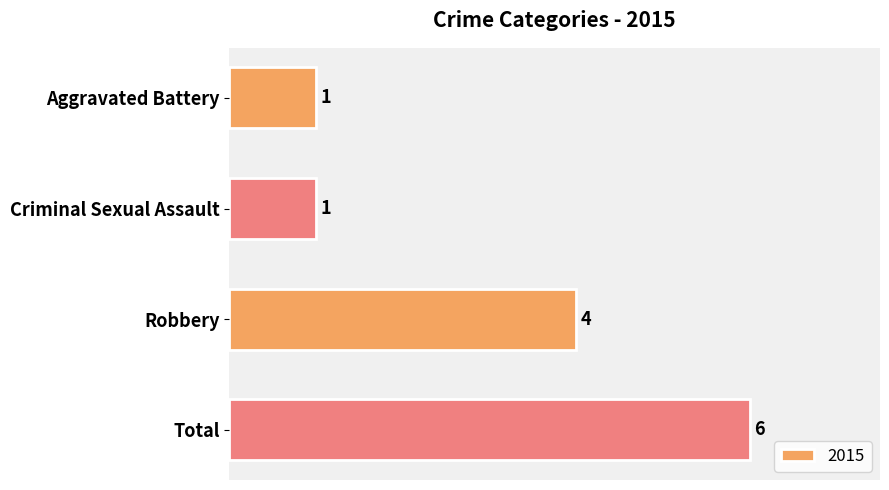

What is the difference between the maximum and minimum values?

5